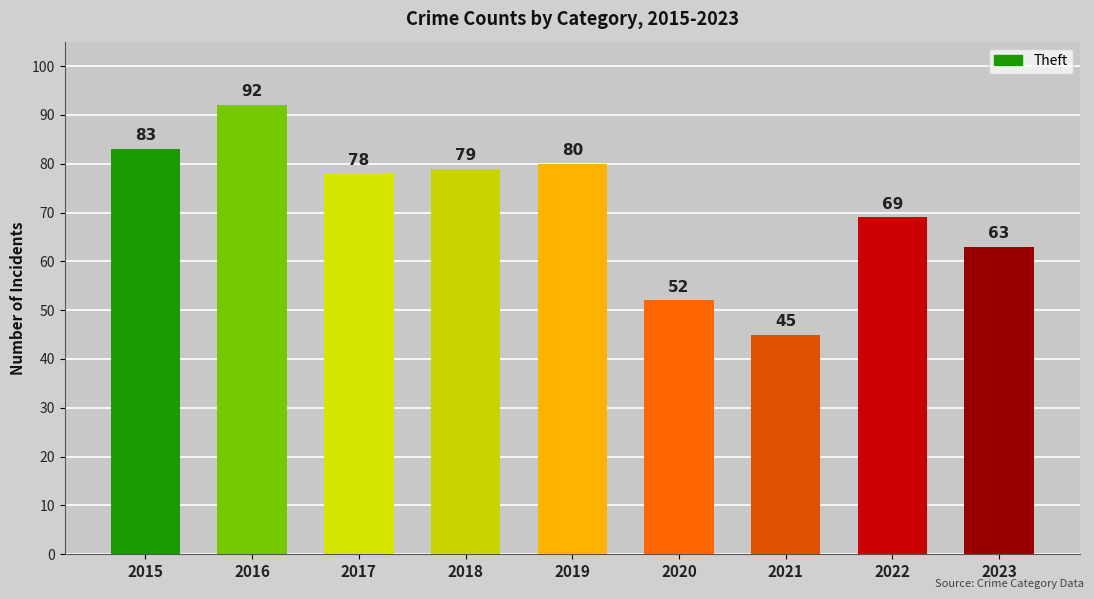

Reading left to right, transcribe all the data shown in this chart.

2015=83	2016=92	2017=78	2018=79	2019=80	2020=52	2021=45	2022=69	2023=63